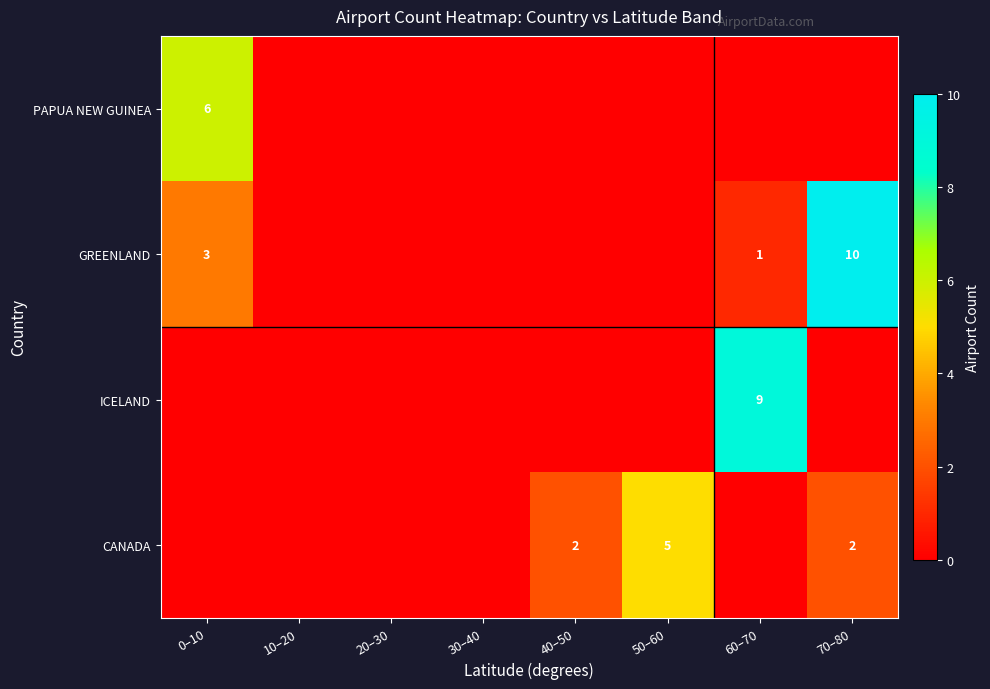

At which category is the sum across all series the highest?

70–80